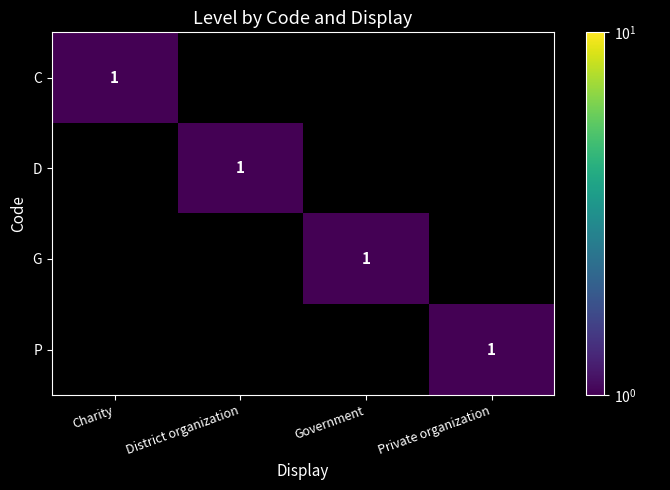

True or false: D has a value of 0 at District organization.

False